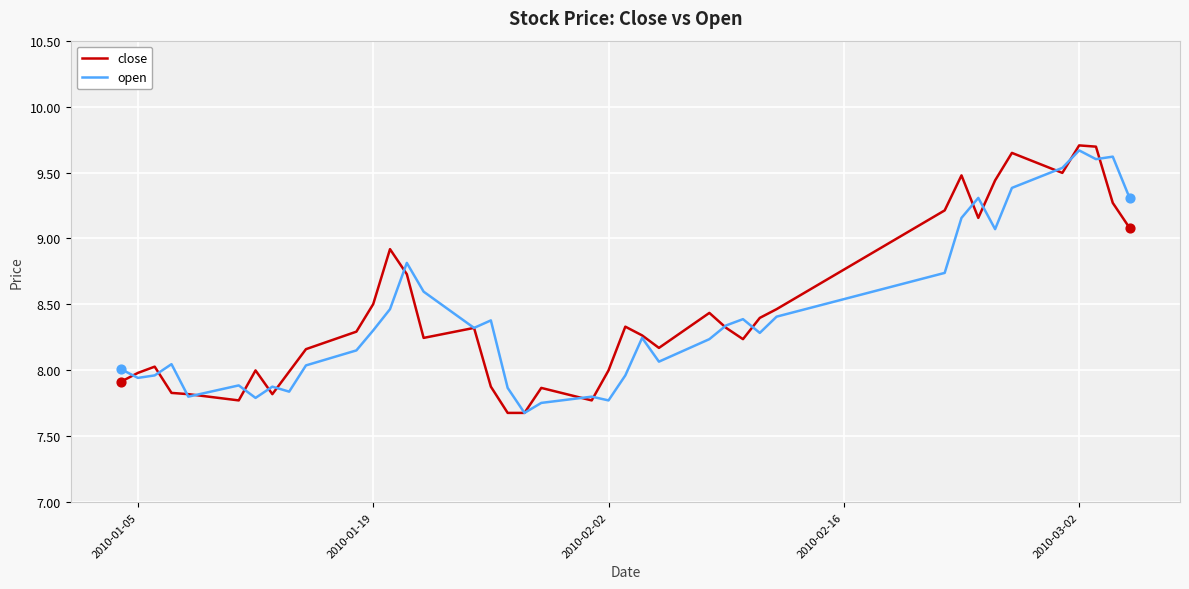

Which series has the widest spread of values?

close